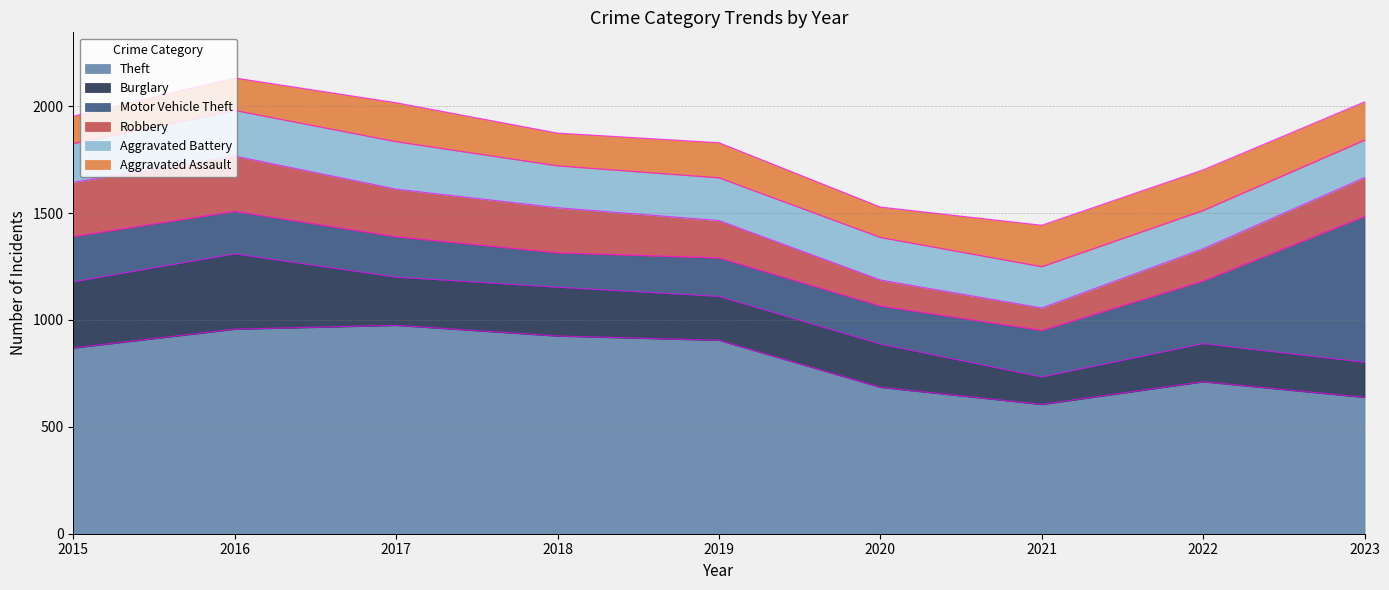

True or false: Motor Vehicle Theft and Aggravated Assault cross at least once.

False